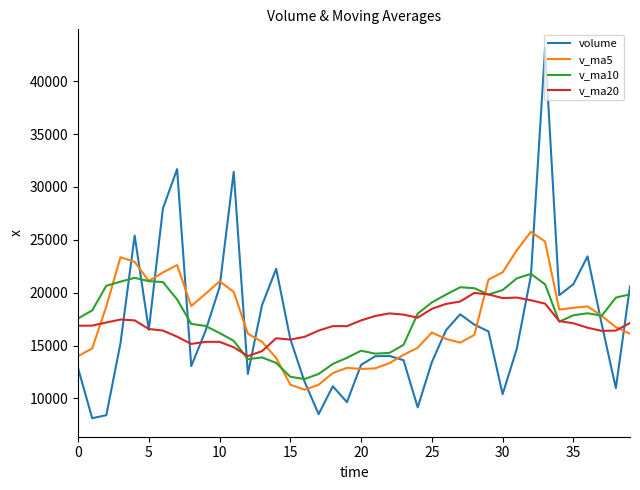

What is the lowest value of the volume series?

8126.0